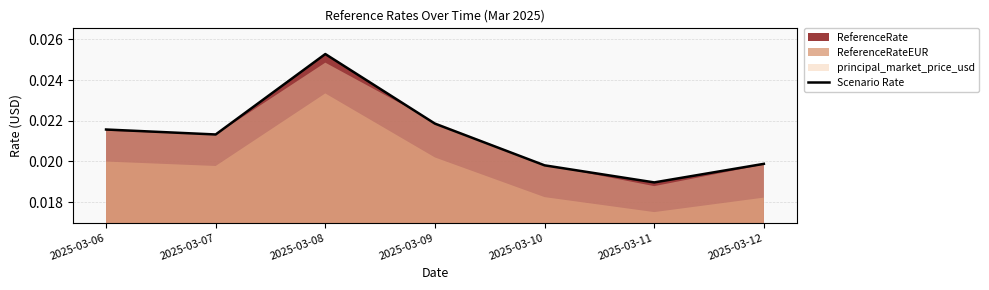

Rank the categories by value from lowest to highest.

2025-03-11, 2025-03-10, 2025-03-12, 2025-03-07, 2025-03-06, 2025-03-09, 2025-03-08